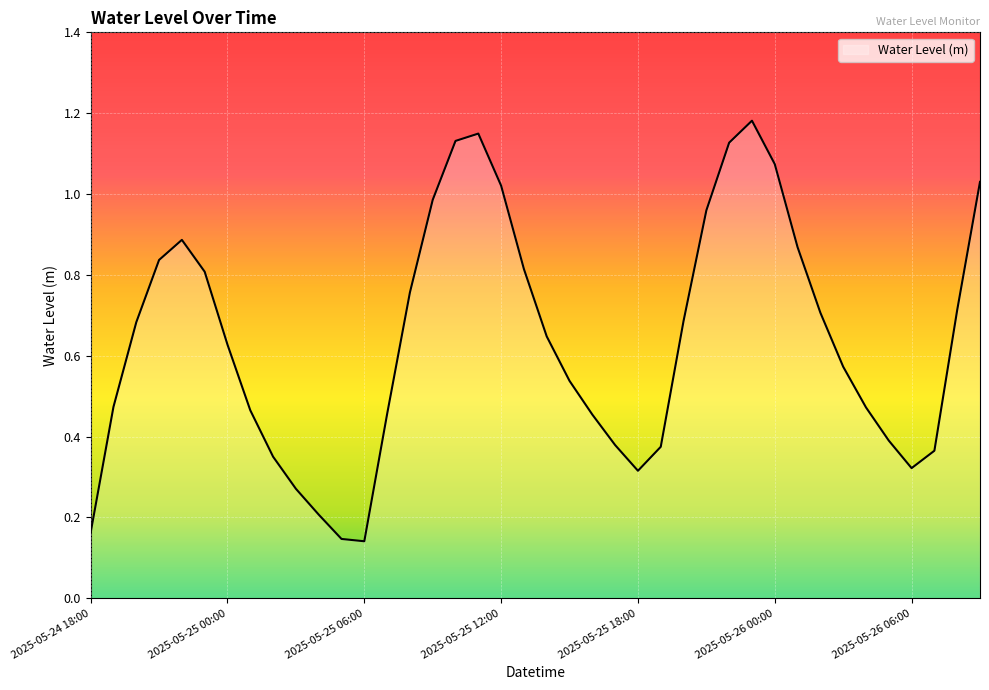

How many lines are shown in the chart?

1